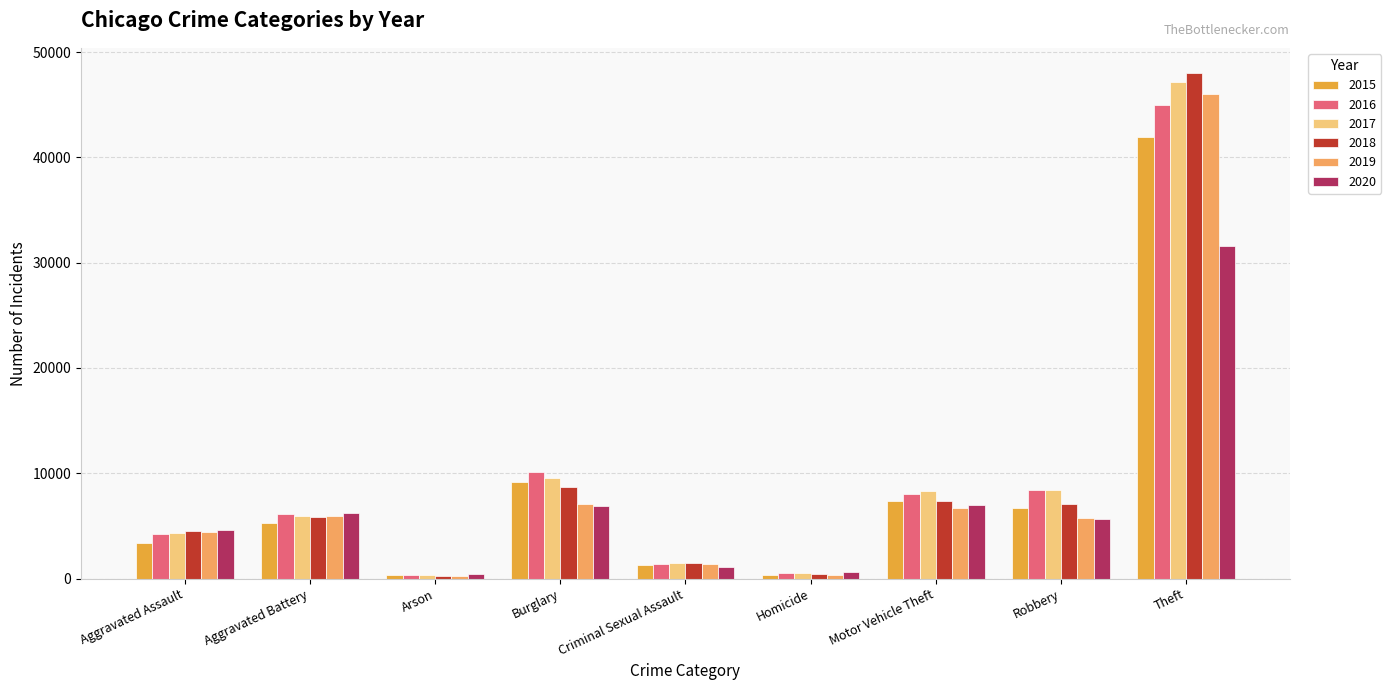

The value of 2017 at Homicide is 523. True or false?

True